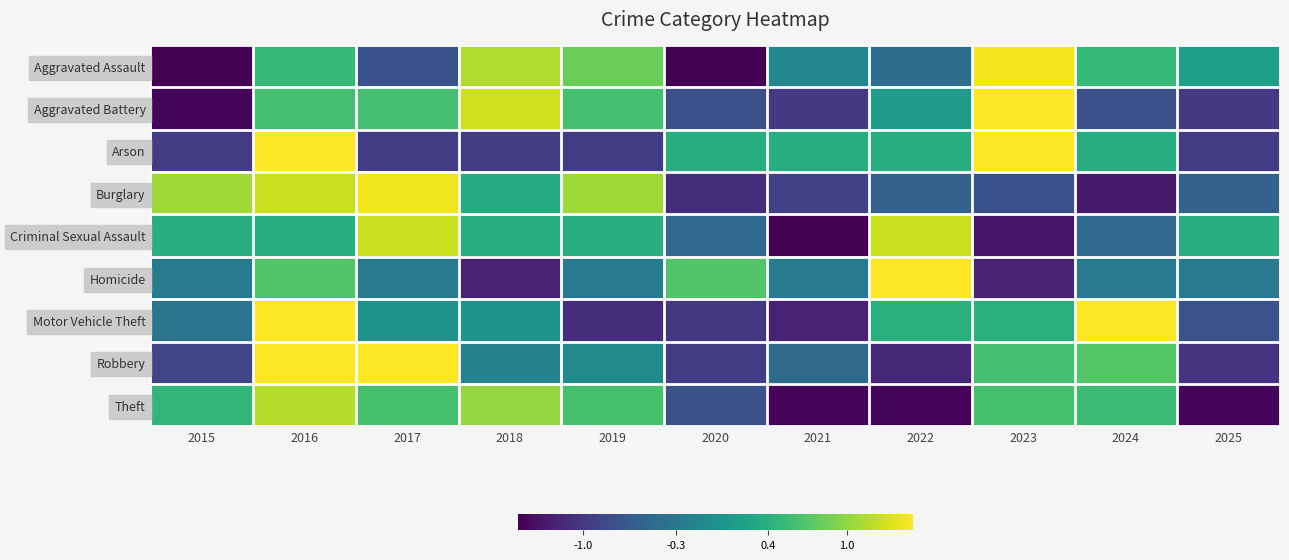

What is the difference between the highest and lowest values at 2017?

2.6